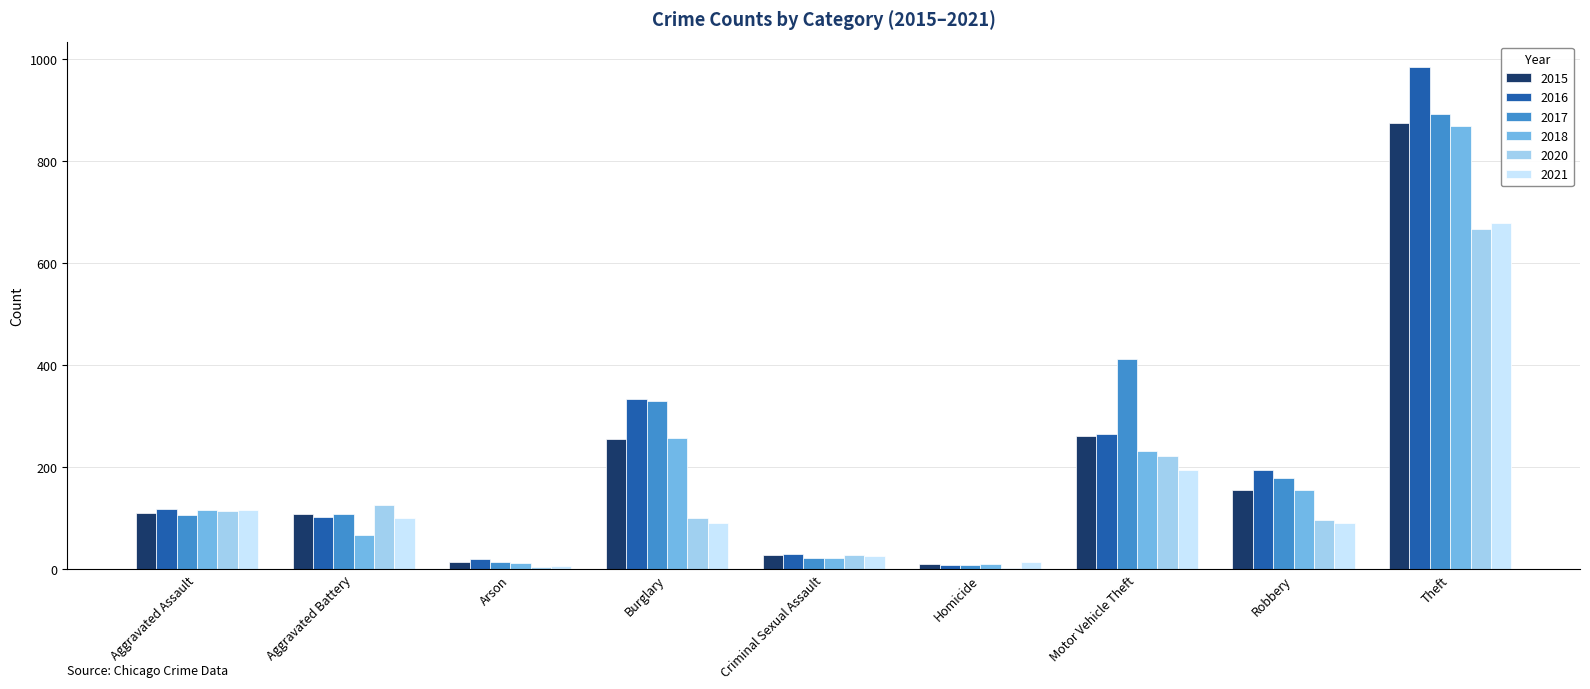

Is the value of 2018 at Homicide greater than the value of 2015 at Aggravated Battery?

No